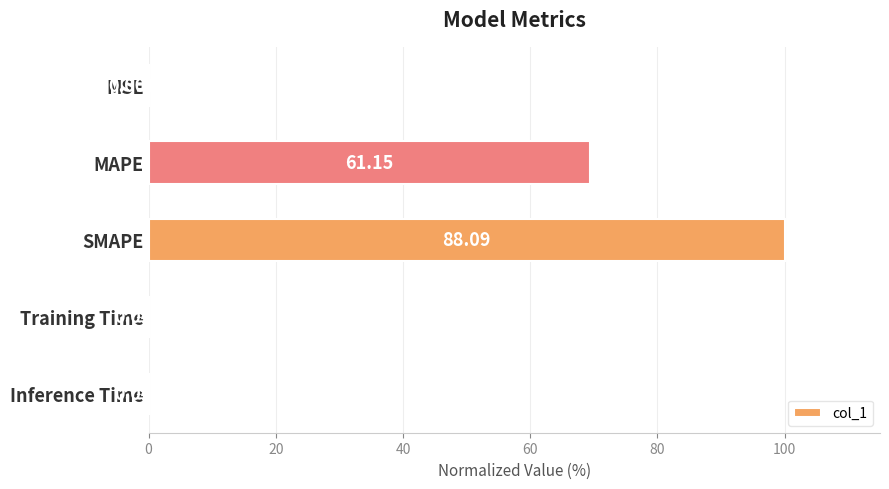

What is the sum of the values at MAPE and MSE?

69.4